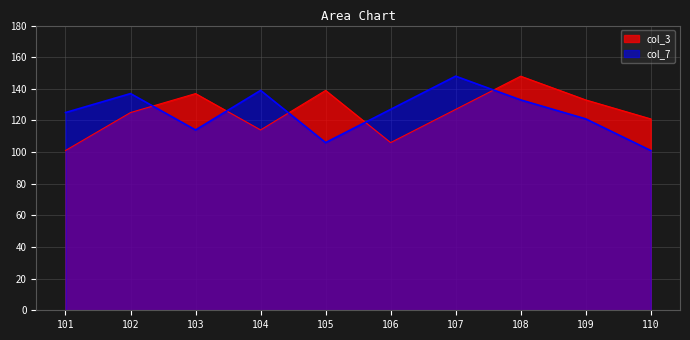

What is the average value of the col_3 series?

125